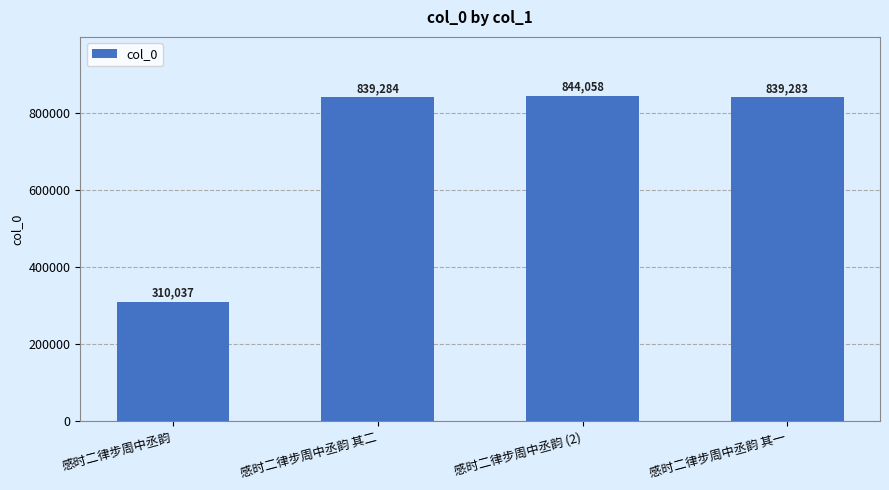

Is it true that the value at 感时二律步周中丞韵 (2) is 844058?

True